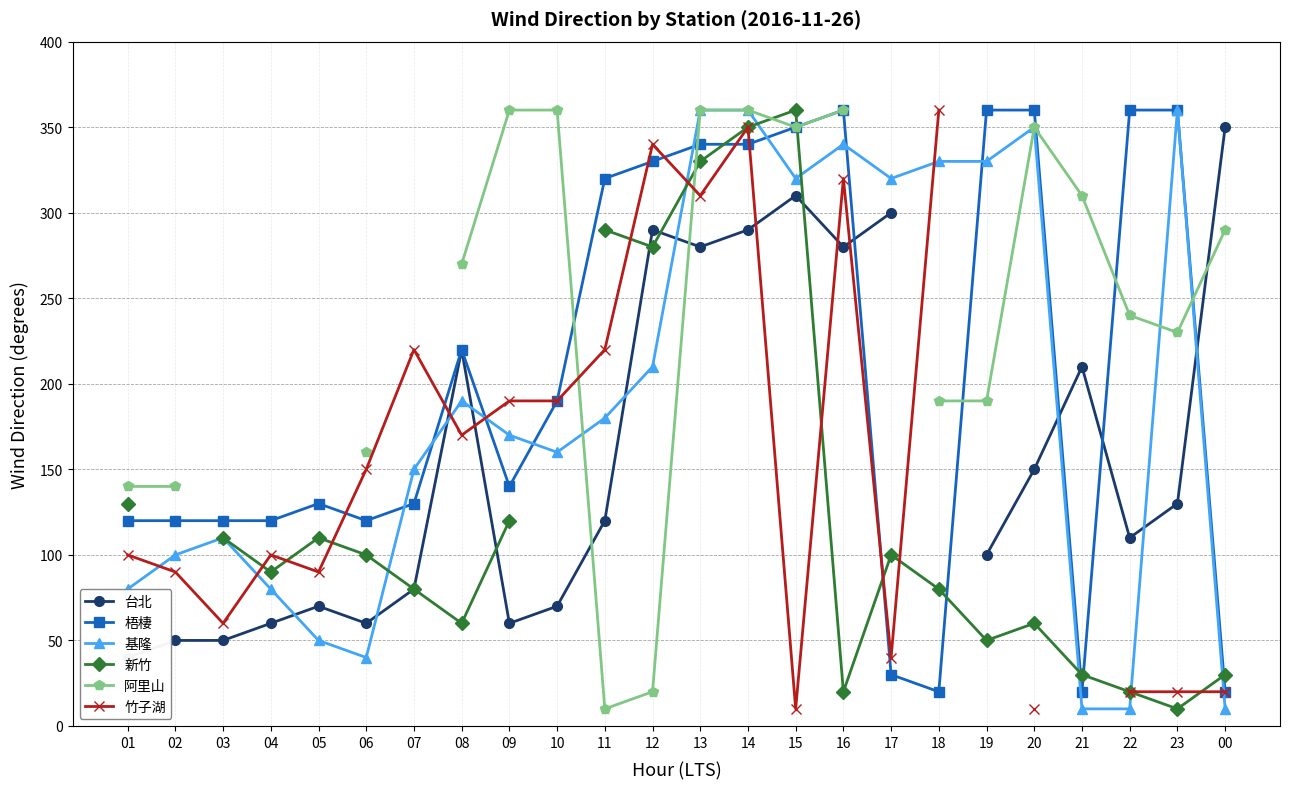

Count the number of data series in this chart.

6